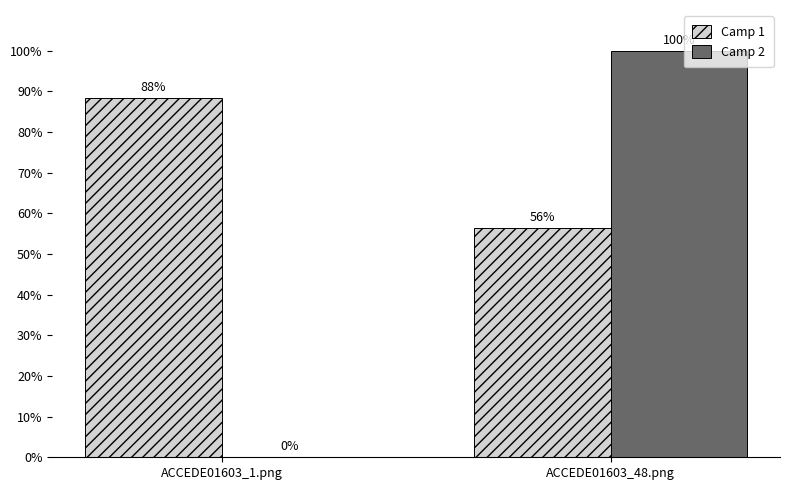

At which category is the sum across all series the highest?

ACCEDE01603_48.png